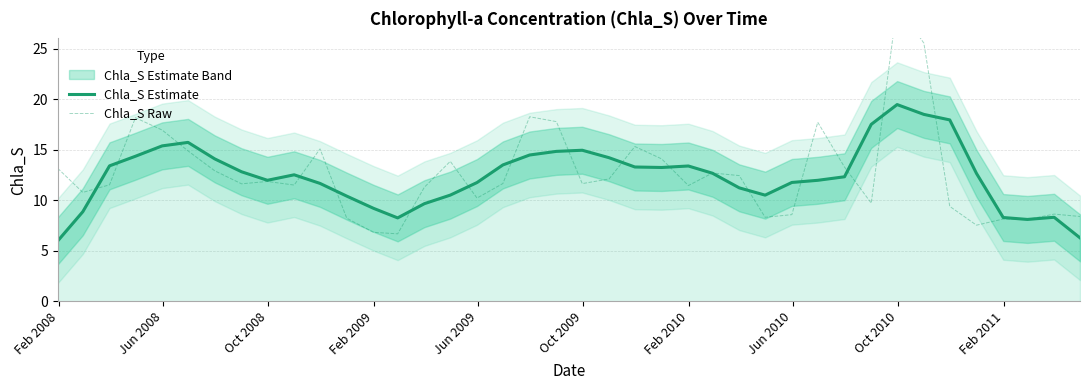

What is the minimum value for Chla_S Estimate?

6.0